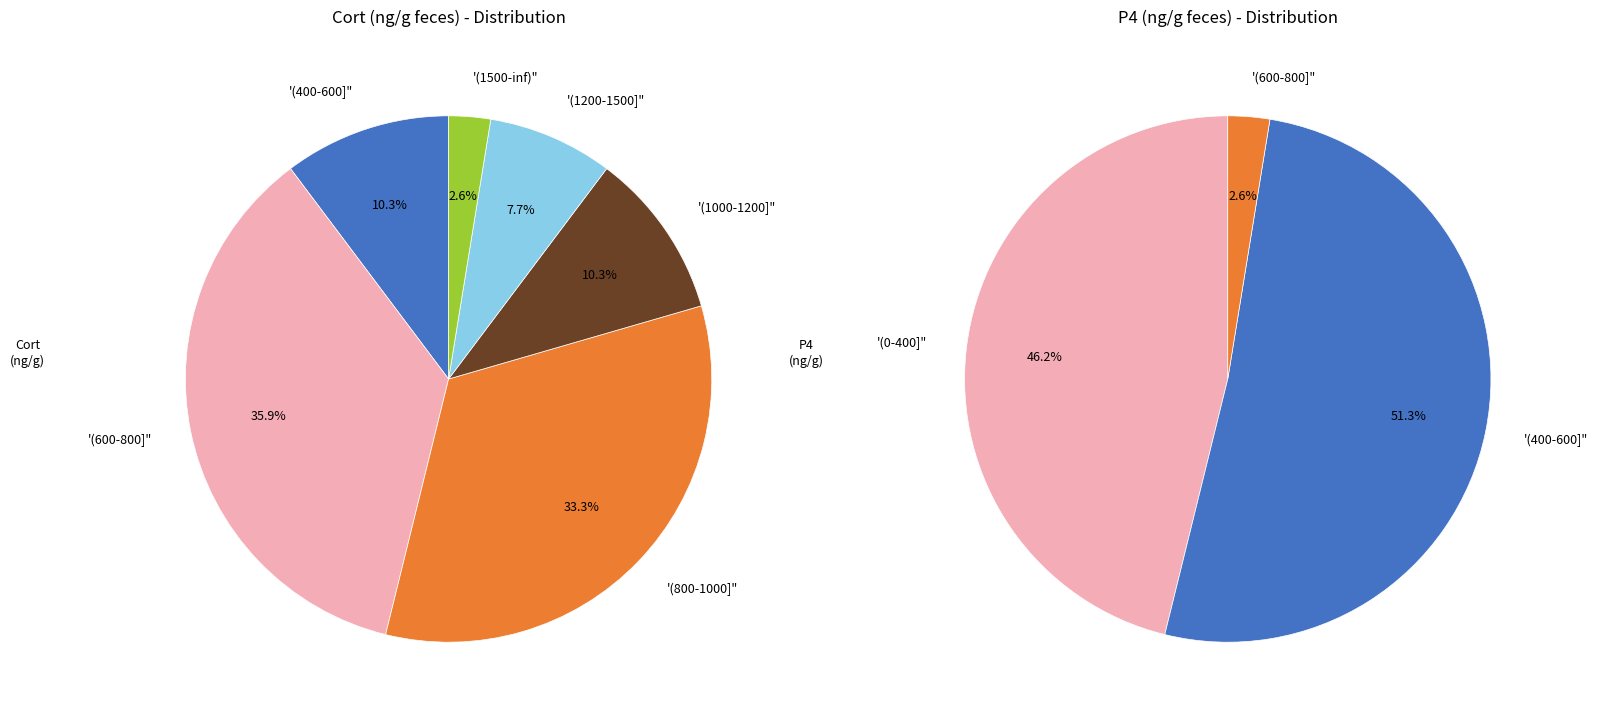

Is 36 the majority of the pie?

No